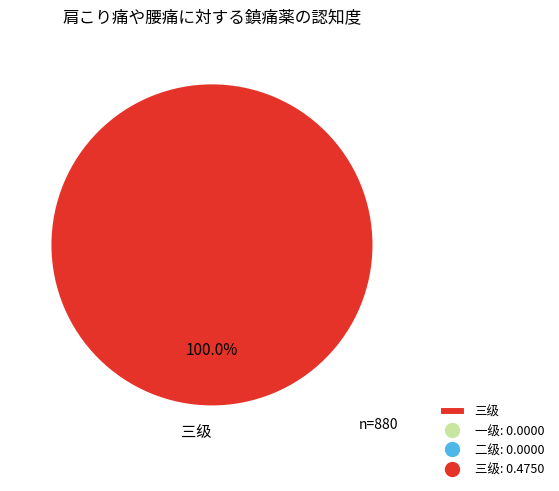

Rank the categories by value from highest to lowest.

三级